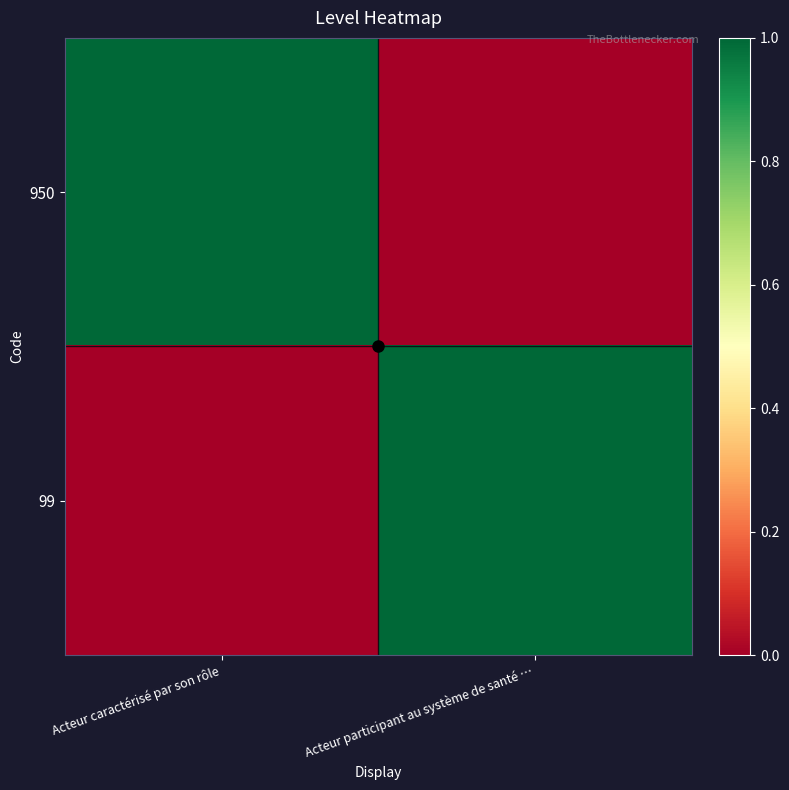

Reading left to right, what are all the values shown in this chart?

950: Acteur caractérisé par son rôle=1	Acteur participant au système de santé …=0
99: Acteur caractérisé par son rôle=0	Acteur participant au système de santé …=1